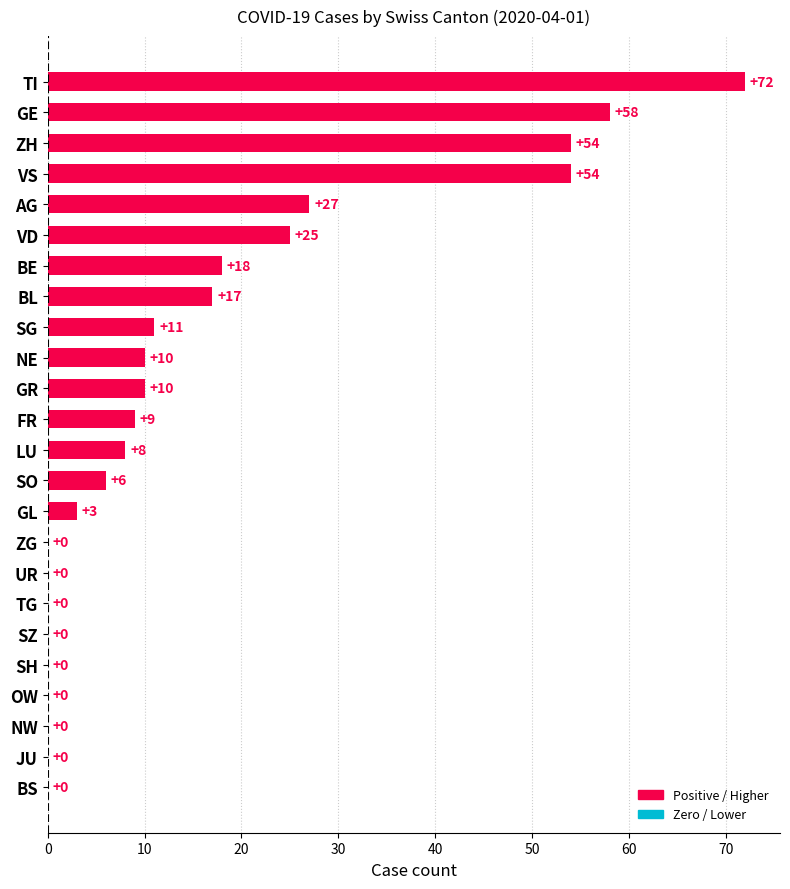

How many distinct data groups are displayed?

1